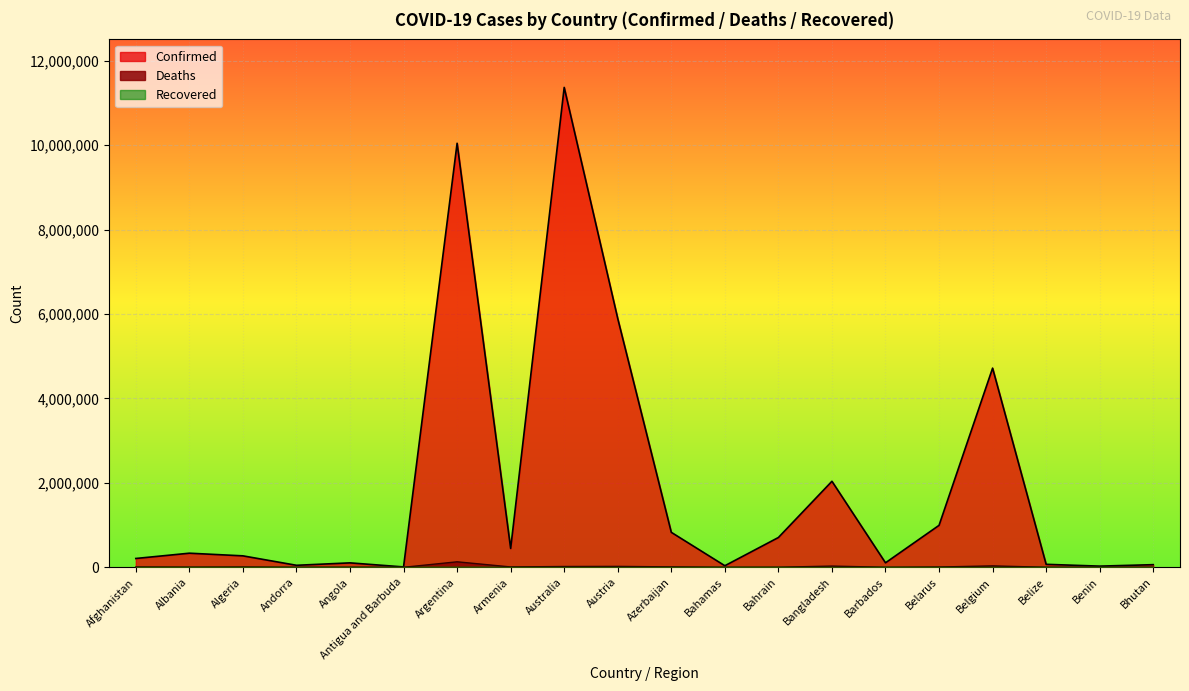

Reading left to right, transcribe all the data shown in this chart.

Confirmed: Afghanistan=209230	Albania=334356	Algeria=271436	Andorra=47866	Angola=105205	Antigua and Barbuda=9106	Argentina=10043308	Armenia=446819	Australia=11366361	Austria=5891036	Azerbaijan=828477	Bahamas=37491	Bahrain=706013	Bangladesh=2037773	Barbados=106645	Belarus=994037	Belgium=4717655	Belize=70740	Benin=27990	Bhutan=62615
Deaths: Afghanistan=7896	Albania=3598	Algeria=6881	Andorra=165	Angola=1931	Antigua and Barbuda=146	Argentina=130458	Armenia=8721	Australia=19373	Austria=21858	Azerbaijan=10114	Bahamas=833	Bahrain=1548	Bangladesh=29445	Barbados=575	Belarus=7118	Belgium=33717	Belize=688	Benin=163	Bhutan=21